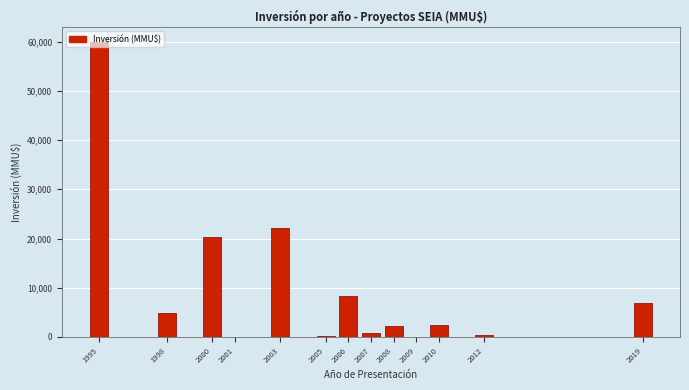

What is the change in value from 2006 to 2008?

-5972